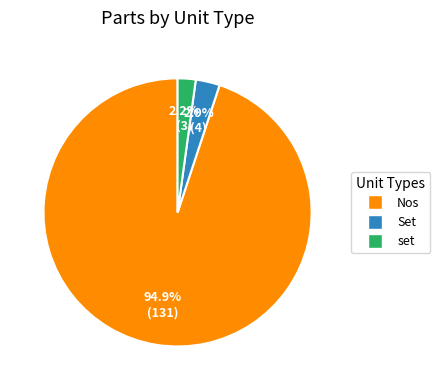

Rank the categories by value from highest to lowest.

Nos, Set, set